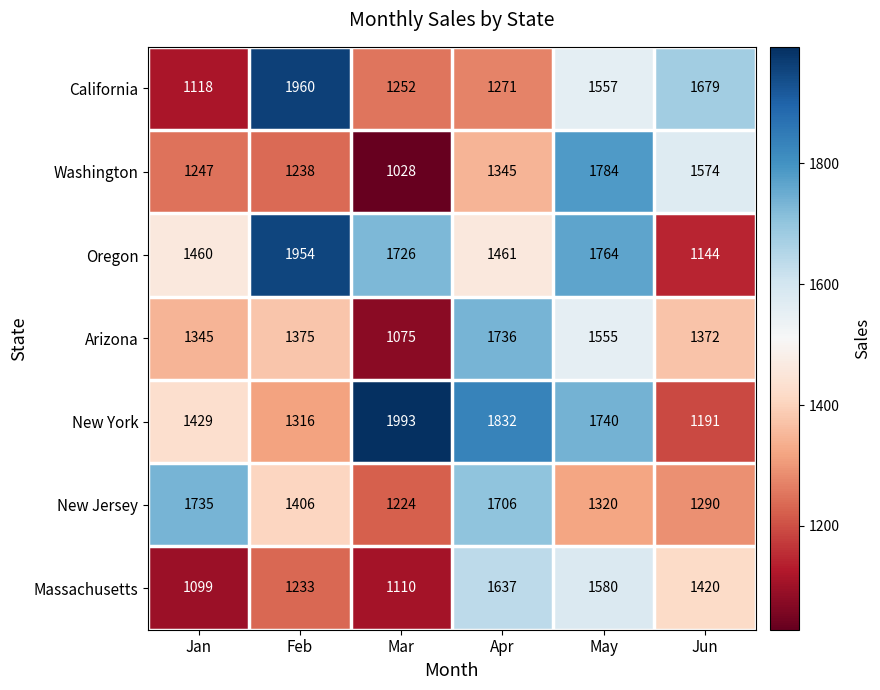

The value of Massachusetts at Jan is 459. True or false?

False